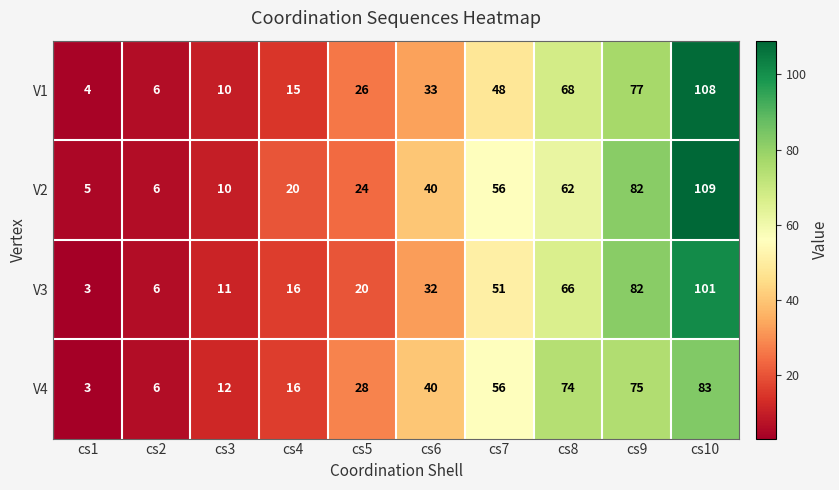

Count the number of categories in the chart.

10